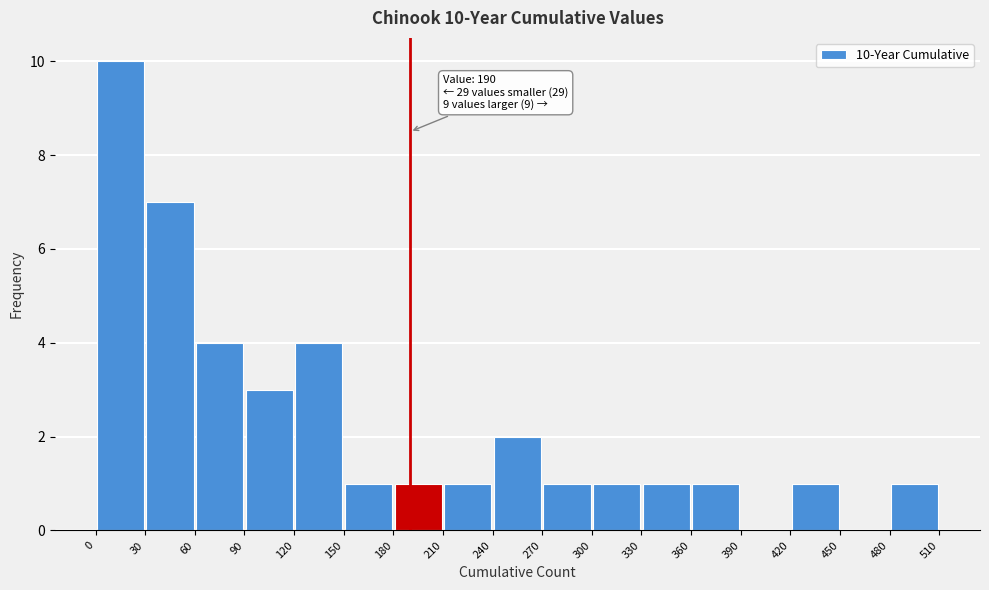

Which range on the x-axis has the tallest bar?

0 to 30